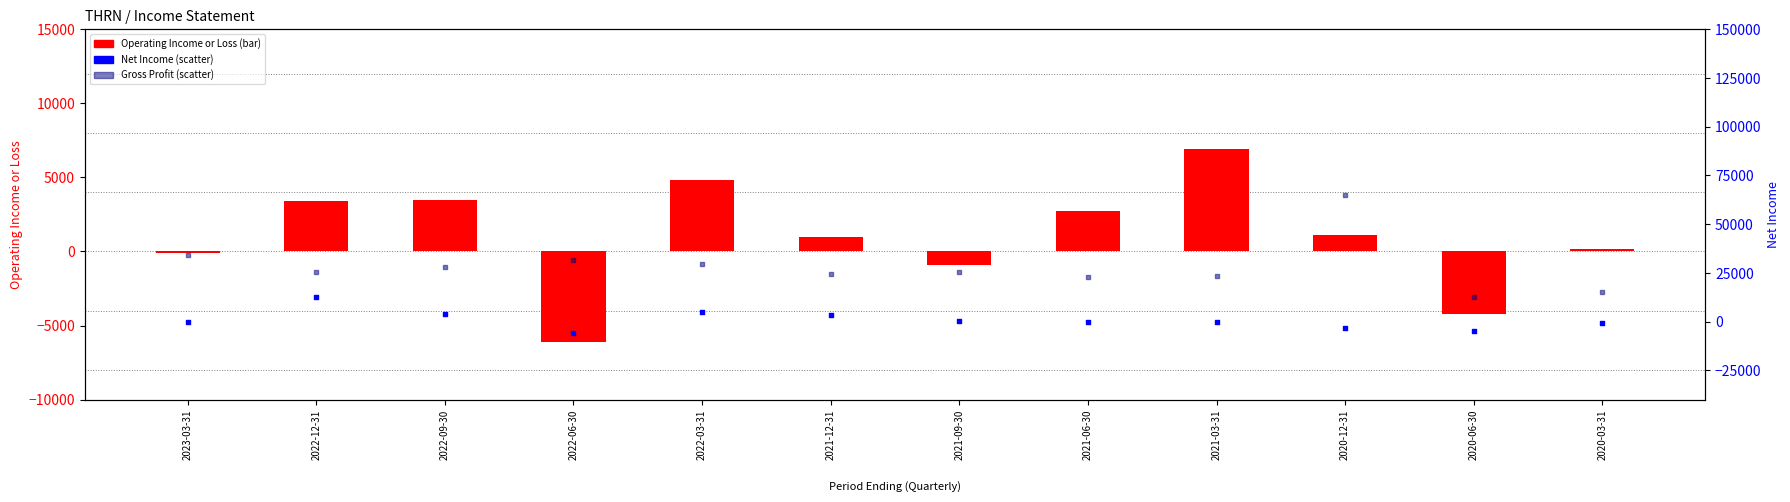

At which category is the sum across all series the highest?

2020-12-31